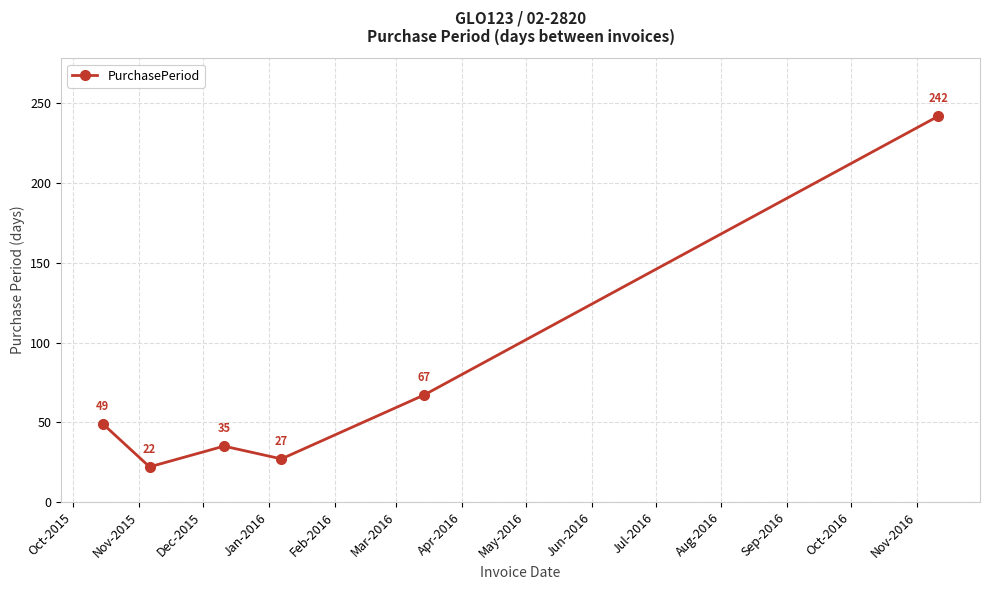

What is the minimum value shown in the chart?

22